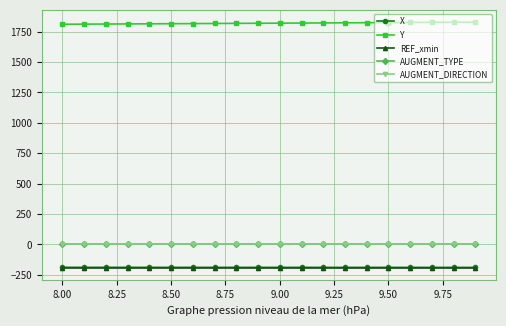

What is the minimum value shown in the chart?

-190.0